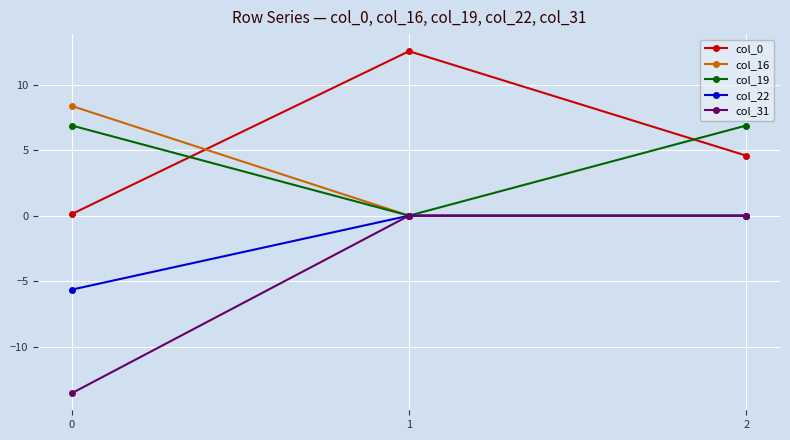

The col_19 series shows 4.5 at 2. True or false?

False